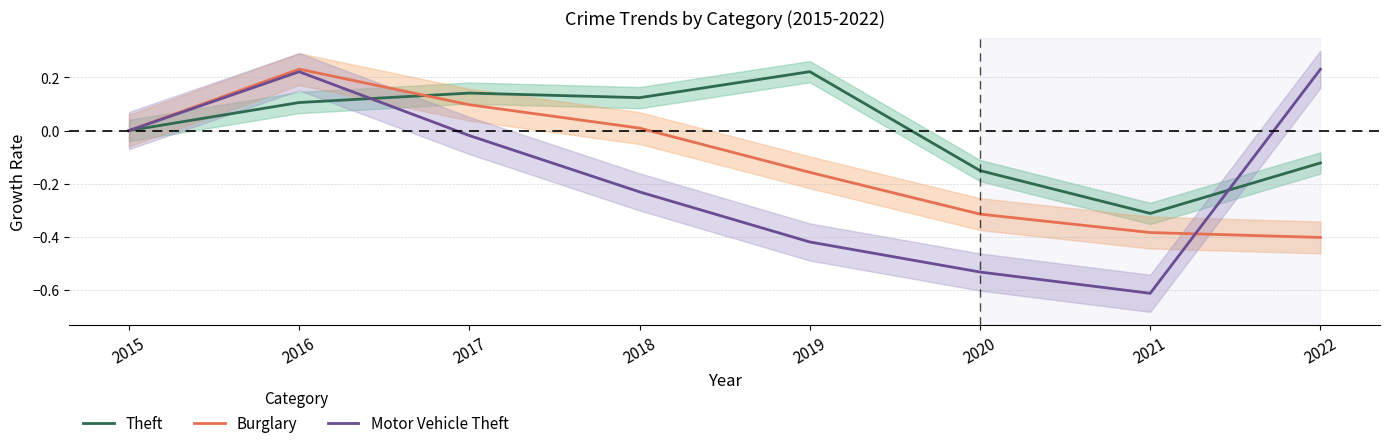

Which series has the largest total across all categories?

Theft